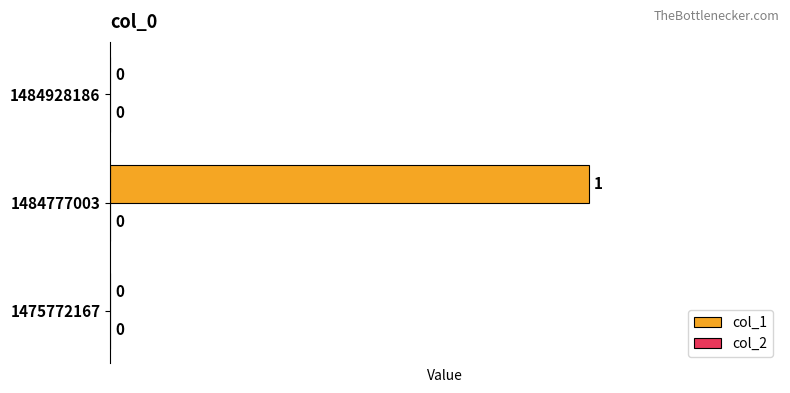

Between 1484928186 and 1484777003, which is larger?

1484777003